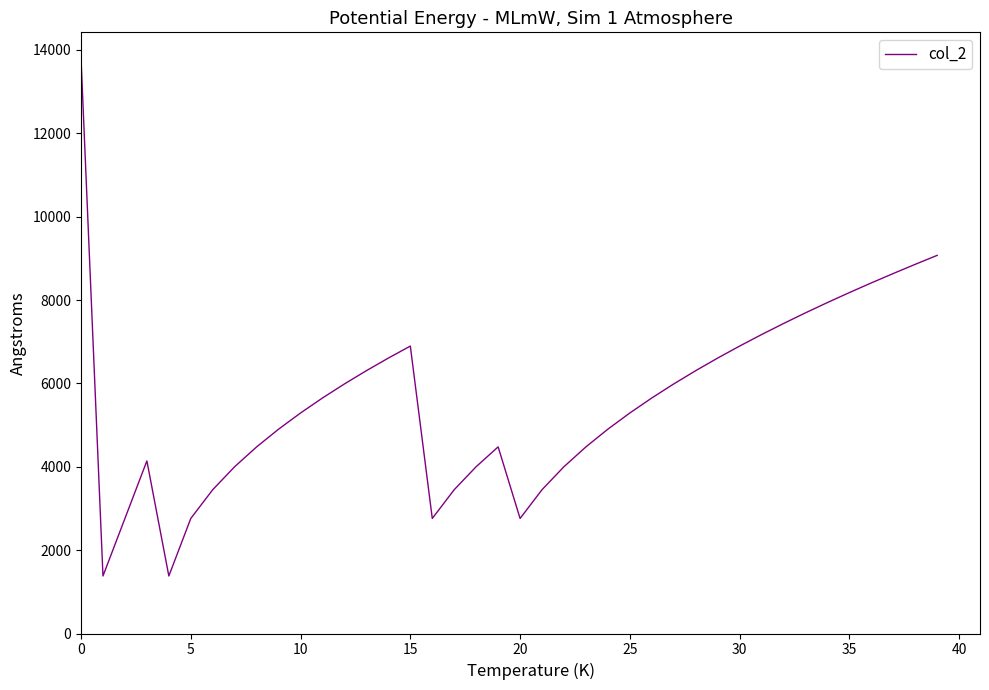

How many lines are shown in the chart?

1